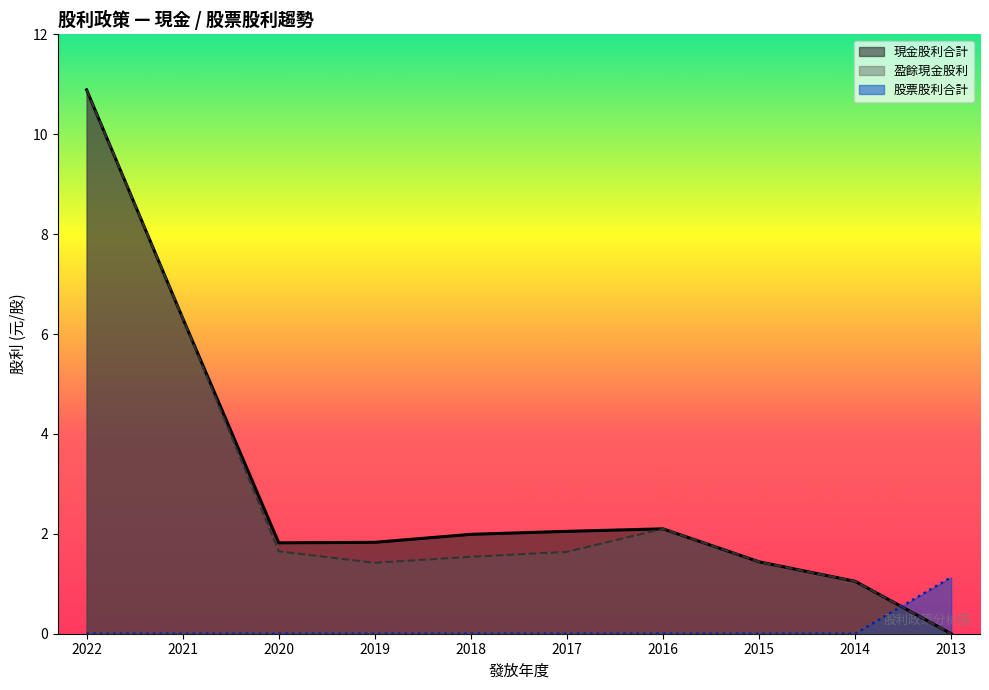

Reading left to right, what are all the values shown in this chart?

現金股利合計: 10.9	6.3	1.8	1.8	2.0	2.0	2.1	1.4	1.1	0.0
盈餘現金股利: 10.9	6.3	1.6	1.4	1.5	1.6	2.1	1.4	1.1	0.0
股票股利合計: 0.0	0.0	0.0	0.0	0.0	0.0	0.0	0.0	0.0	1.1